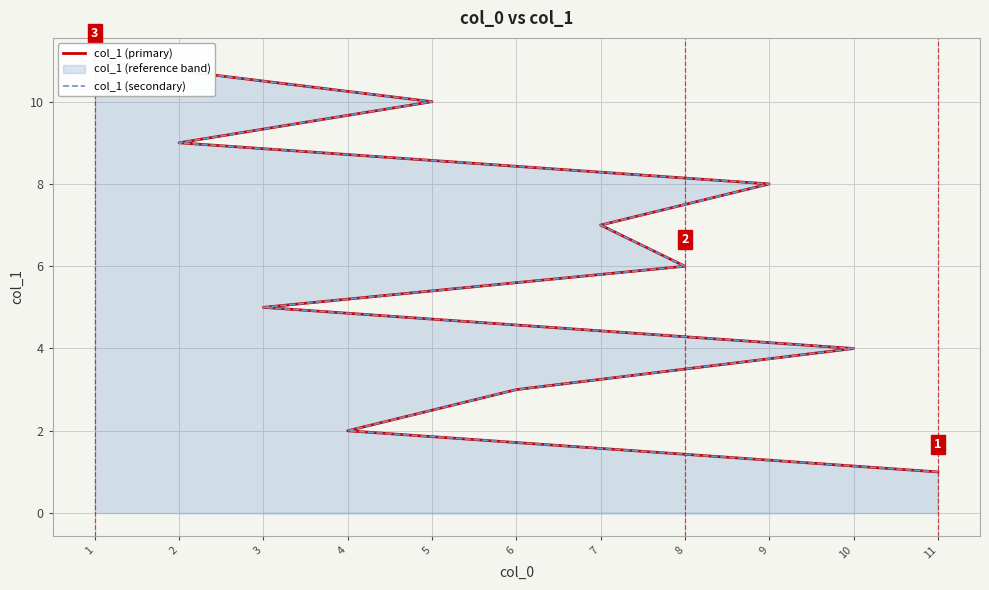

Which has a higher value, 8 or 9?

9